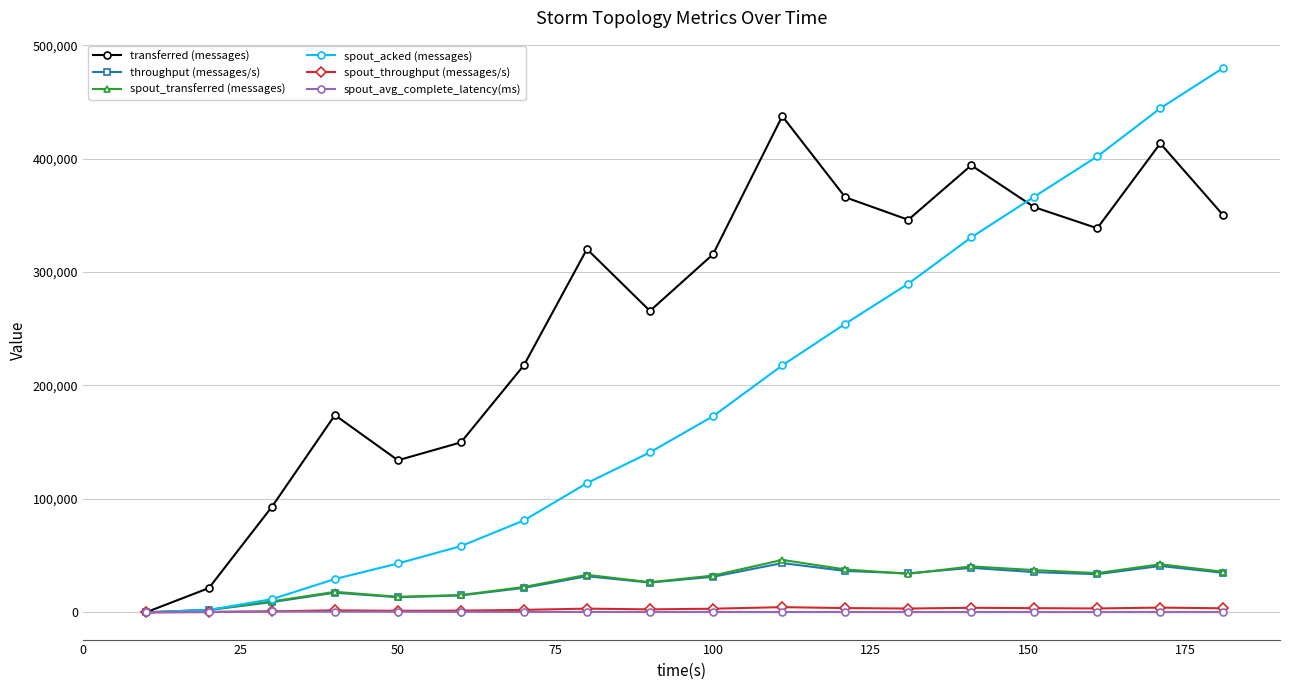

What is the value of the spout_transferred (messages) point at the 16th from the left?

34600.0